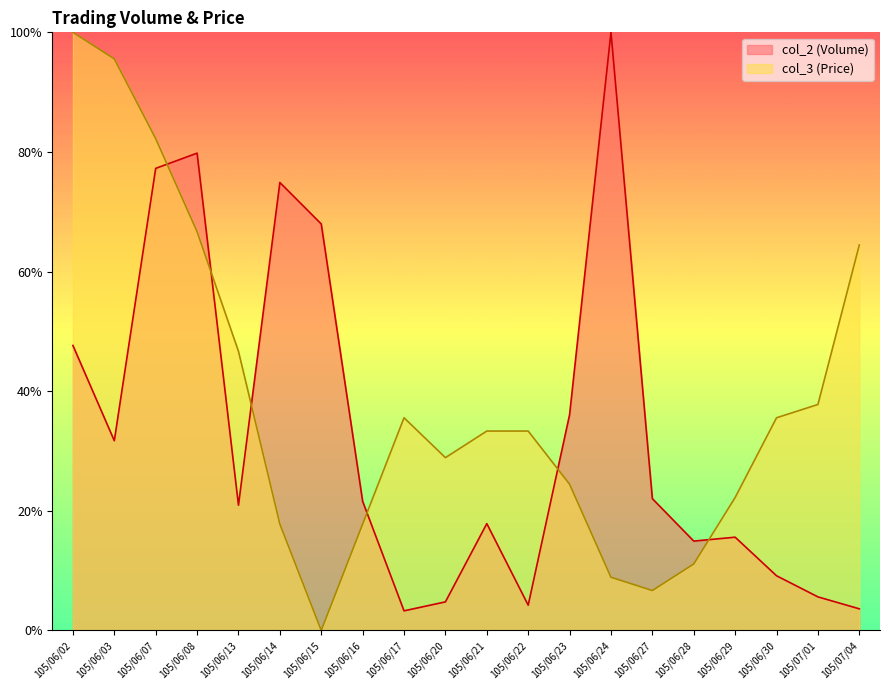

The col_3 series shows 0.9 at 105/06/08. True or false?

False